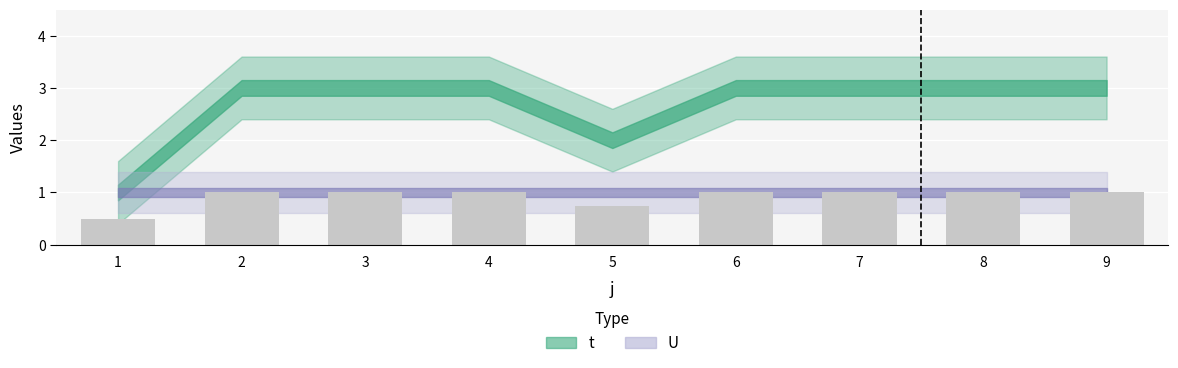

What is the value of the 4th bar from the left?

1.0